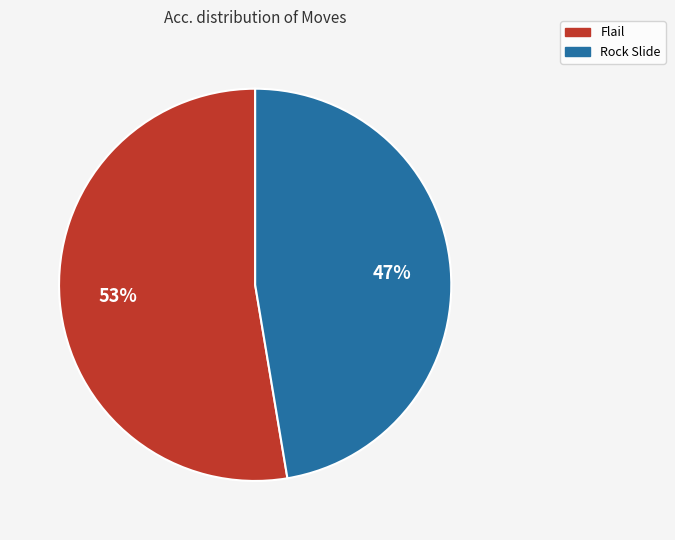

Is there any slice that represents more than half of the pie?

Yes